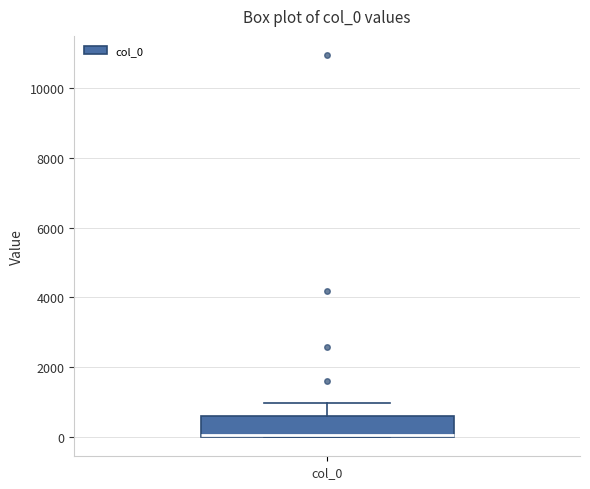

Transcribe this box plot: give where the median line is, the range the box spans, and where the two whiskers end, as read against the y-axis. The values are not printed on the chart, so give them approximately, as read against the axis.

median 0, box 0 to 600, whiskers 0 to 1000